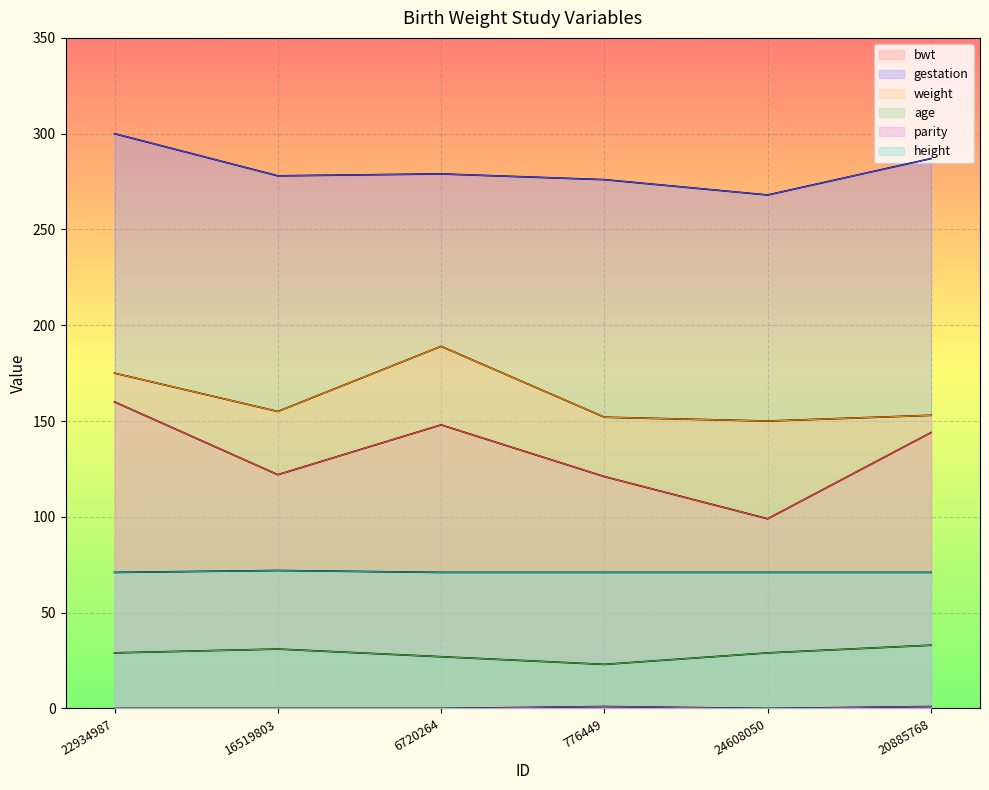

Reading left to right, list all the values displayed in this chart.

bwt: 160	122	148	121	99	144
gestation: 300	278	279	276	268	287
weight: 175	155	189	152	150	153
age: 29	31	27	23	29	33
parity: 0	0	0	1	0	1
height: 71	72	71	71	71	71